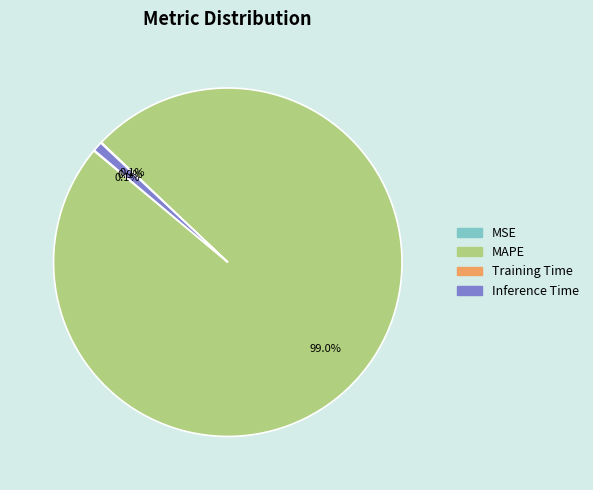

Does MAPE account for over 50% of the chart?

Yes